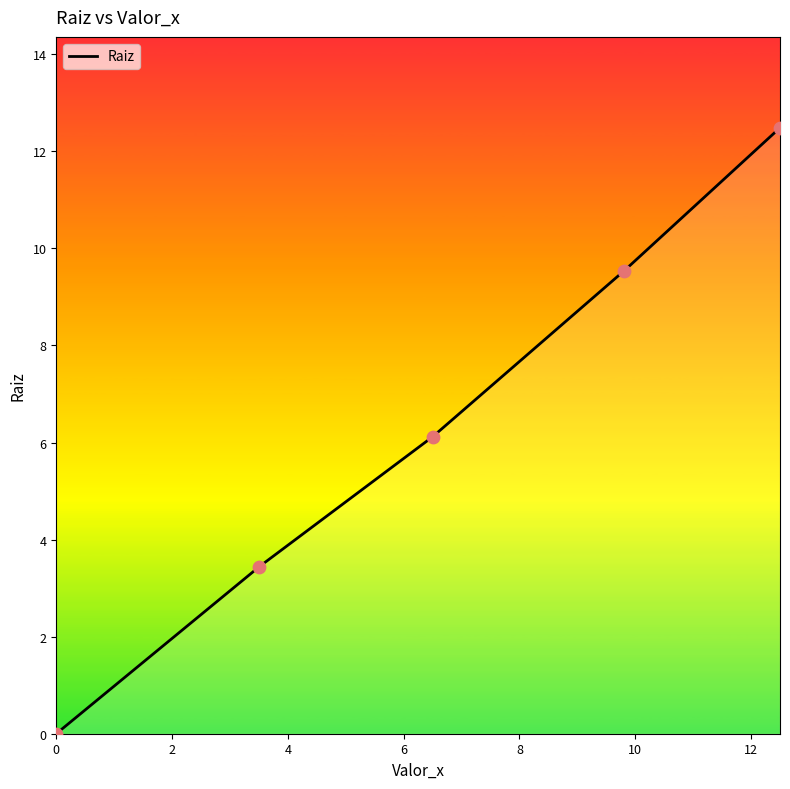

What is the change in value from 3.5 to 12.5?

+9.0